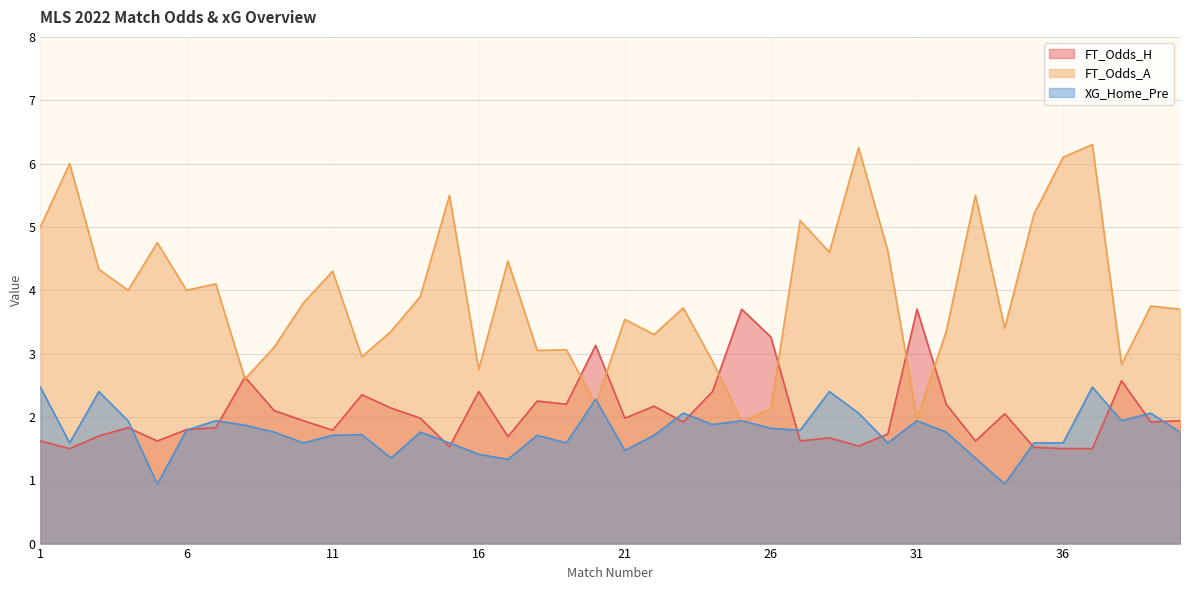

Which has a higher value, 29 or 13?

13